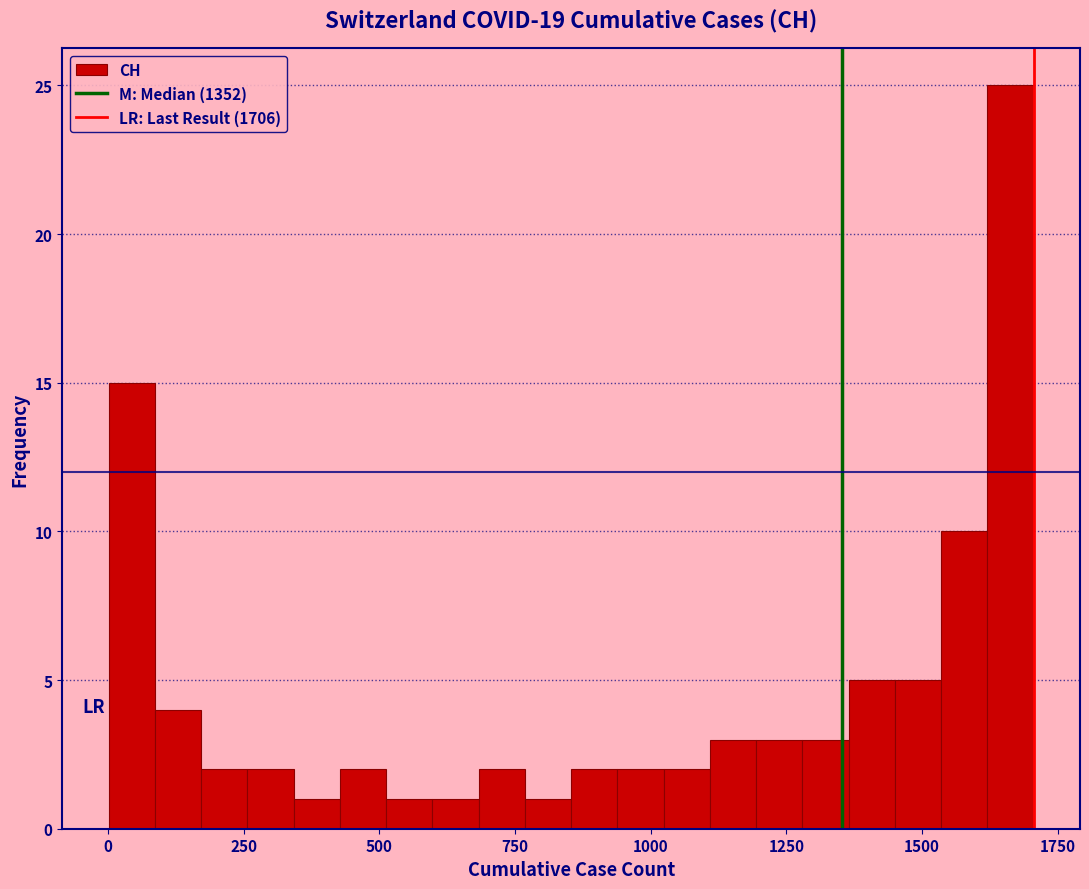

Read against the x-axis, roughly where is the centre of the tallest bar?

1650